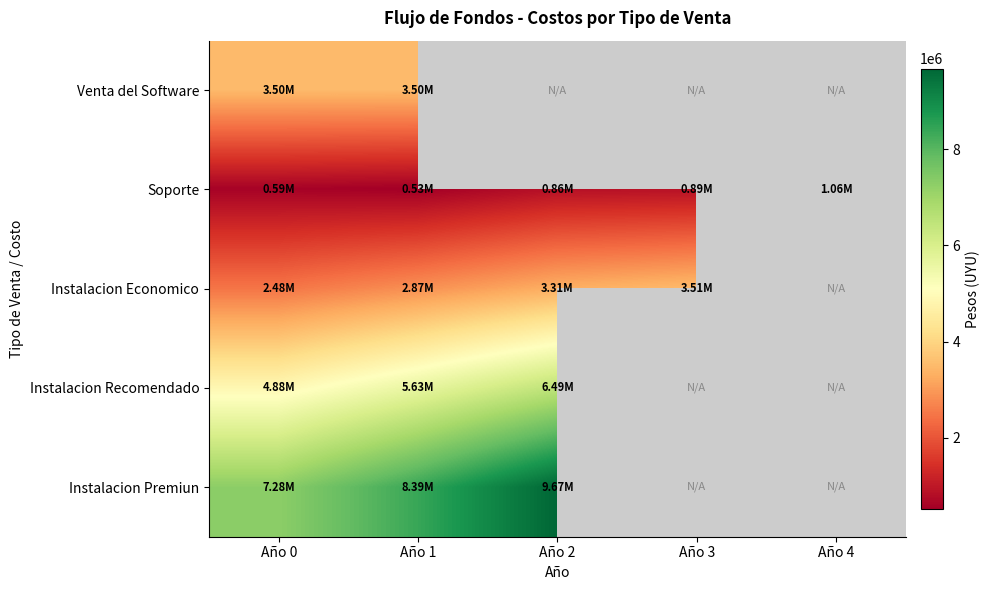

The value of Instalacion Recomendado at Año 0 is 6614520.1. True or false?

False